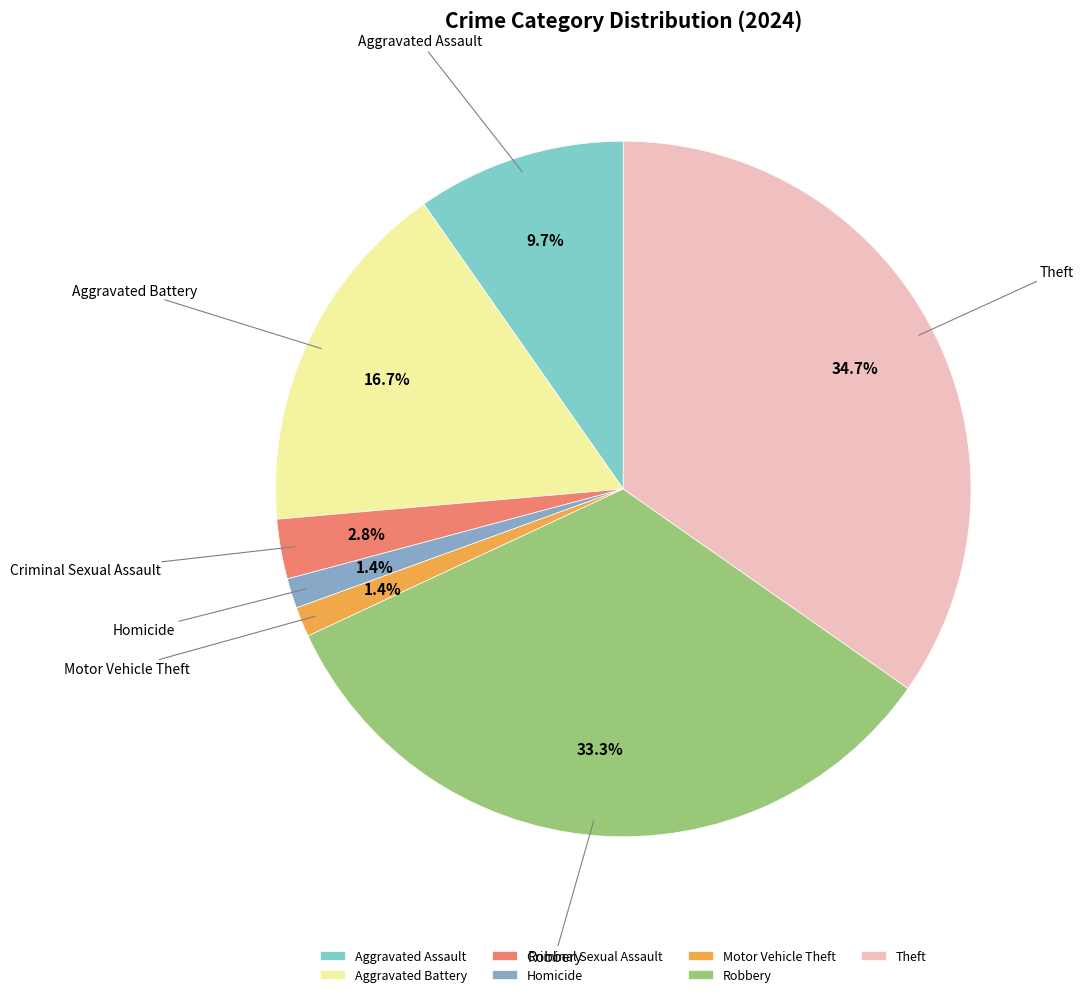

How many segments does this pie chart have?

7